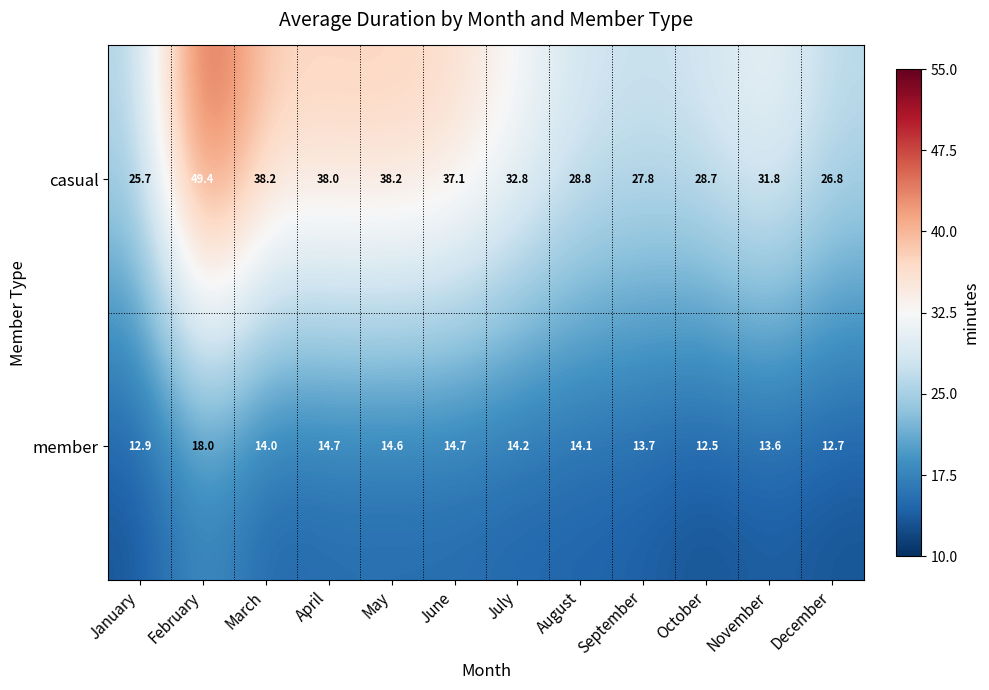

Which series has the largest total across all categories?

casual